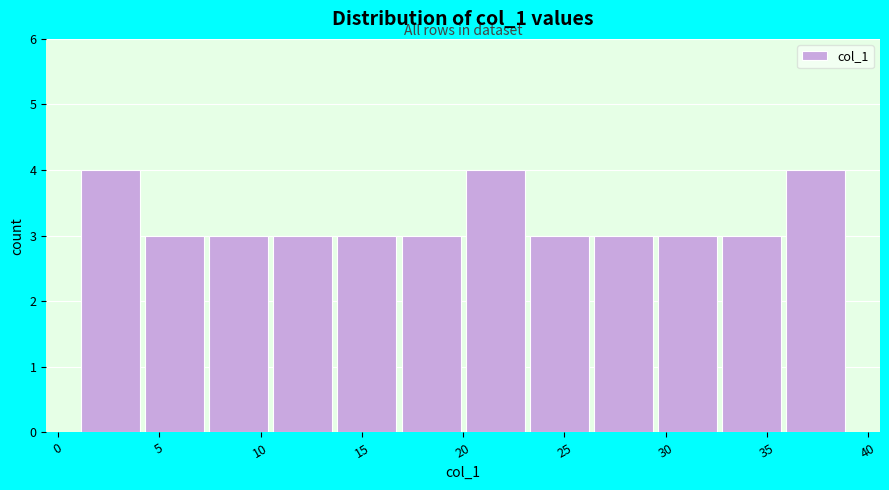

Reading left to right, transcribe this chart: for each bar, give the range it covers on the x-axis and its height. Neither the bar edges nor the heights are printed on the chart, so give them approximately, as read against the axes.

1.0 to 4.0: 4
4.0 to 7.5: 3
7.5 to 10.5: 3
10.5 to 13.5: 3
13.5 to 17.0: 3
17.0 to 20.0: 3
20.0 to 23.0: 4
23.0 to 26.5: 3
26.5 to 29.5: 3
29.5 to 32.5: 3
32.5 to 36.0: 3
36.0 to 39.0: 4